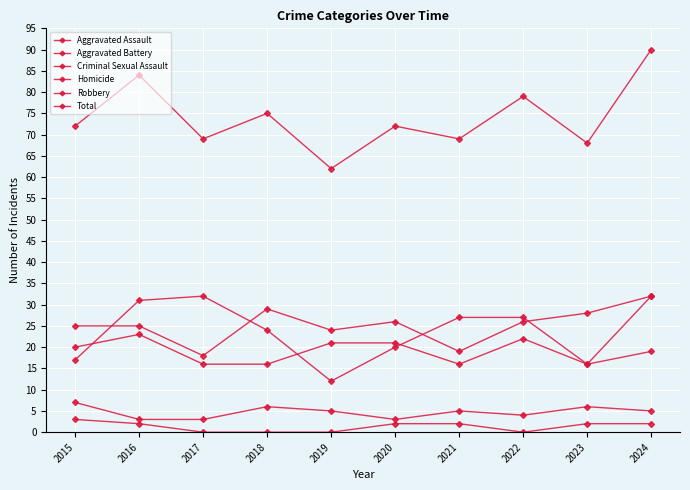

What value does the Homicide series have at 2021?

2